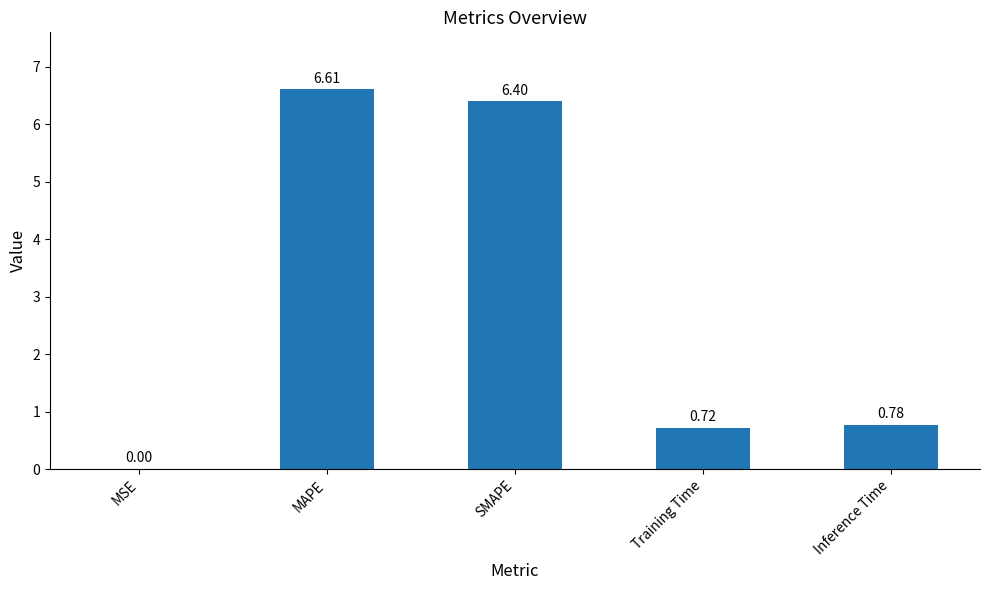

At which category does the chart reach its peak across all series?

MAPE